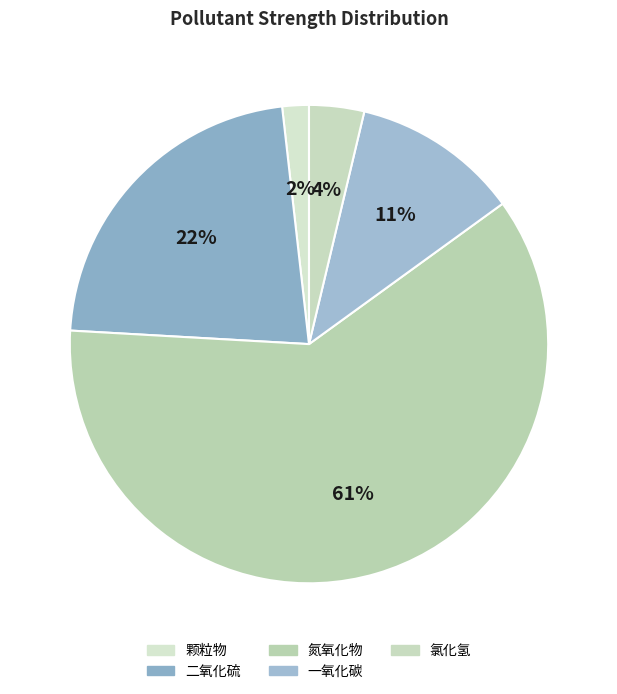

How many segments does this pie chart have?

5